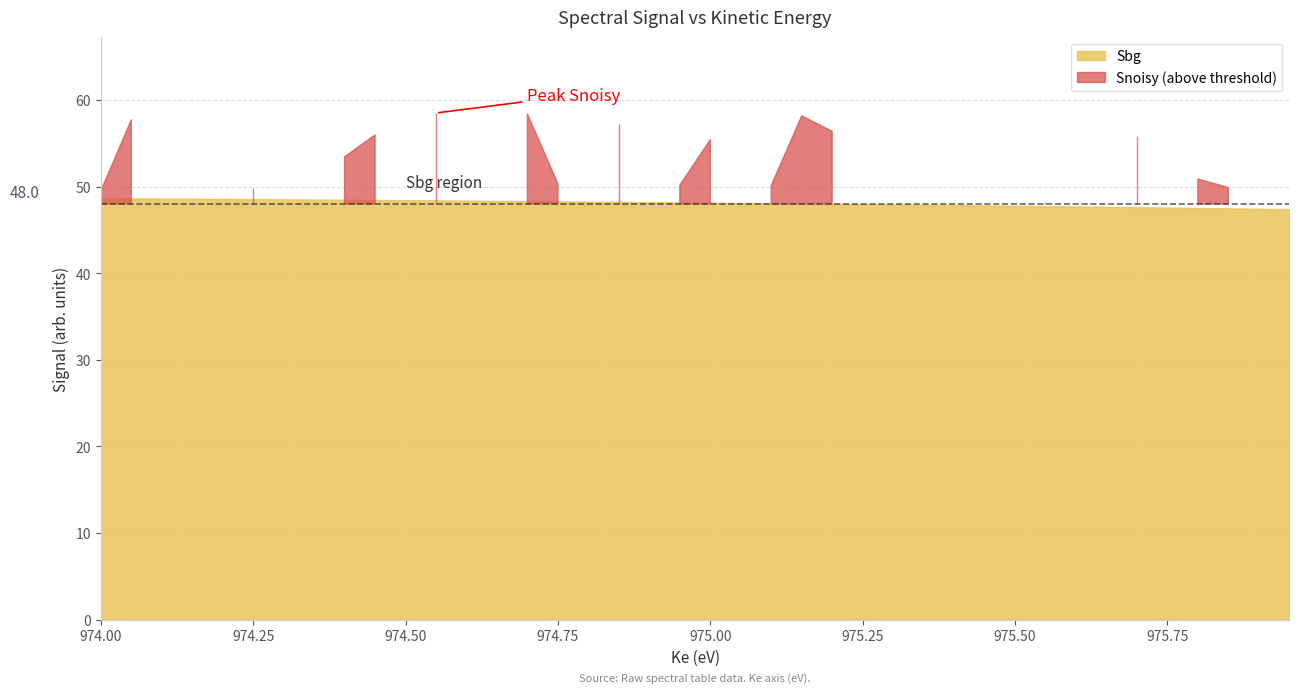

How many values in the Sbg series are below 48?

15